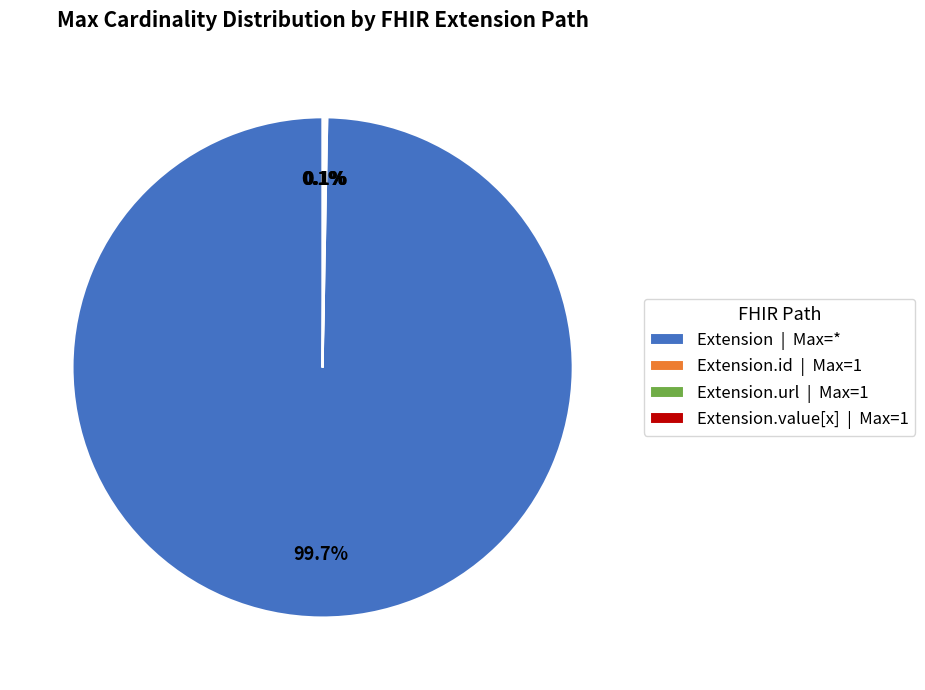

Is there a majority slice in this chart?

Yes